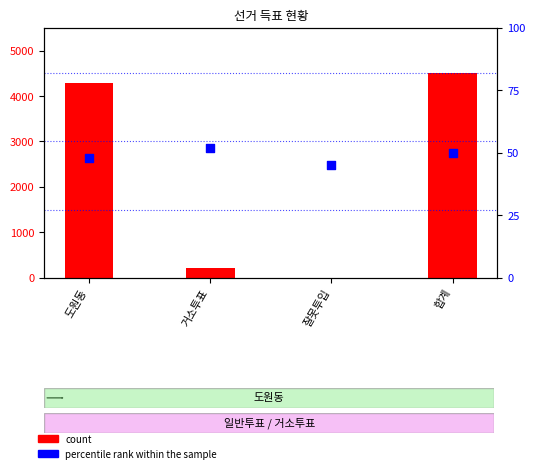

What are all the series names shown in the legend?

count, percentile rank within the sample